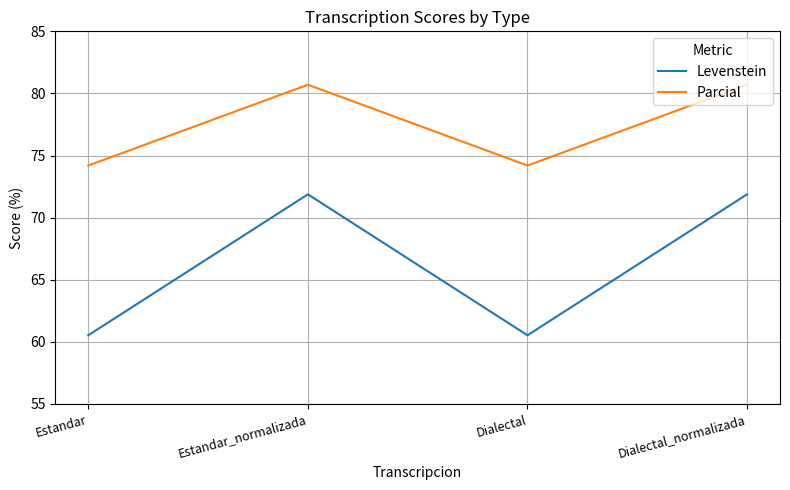

Read the Parcial value at Estandar_normalizada.

80.7